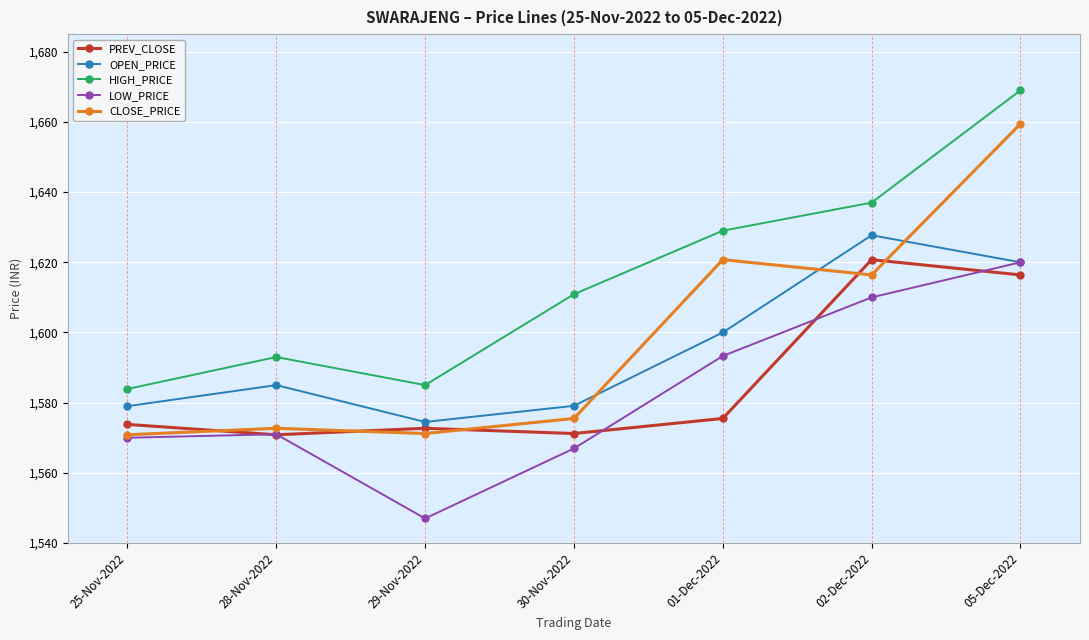

At which category does CLOSE_PRICE reach its first local valley?

29-Nov-2022